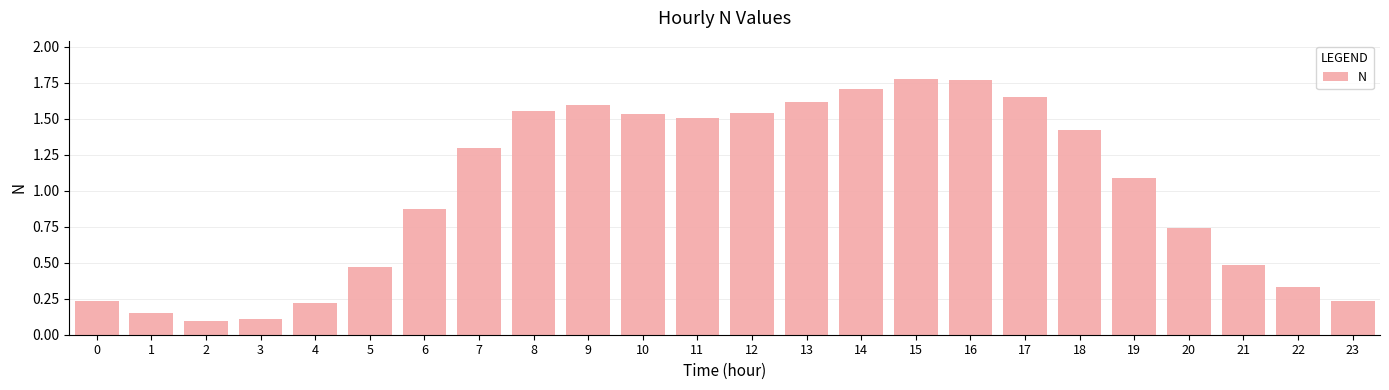

How many bars are there in total?

24